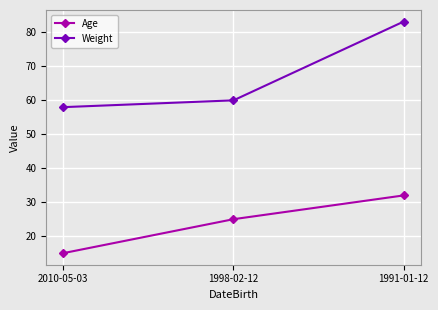

Which series has the largest total across all categories?

Weight